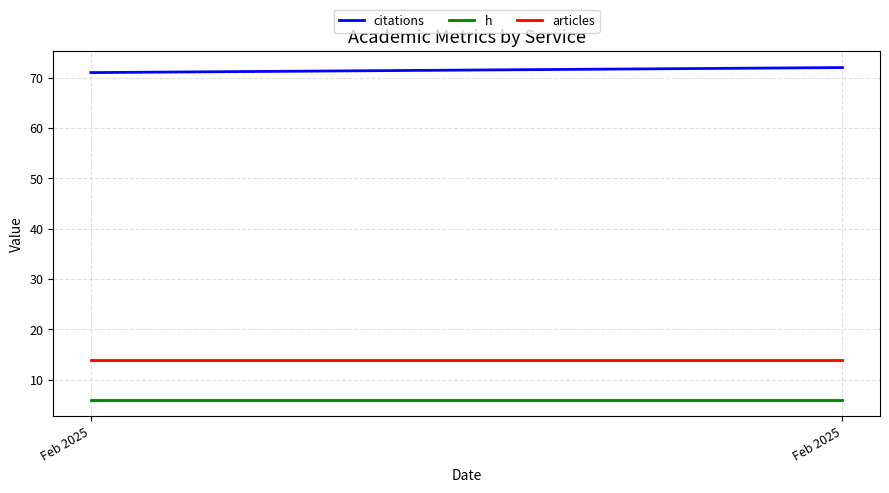

Which series has the widest spread of values?

citations